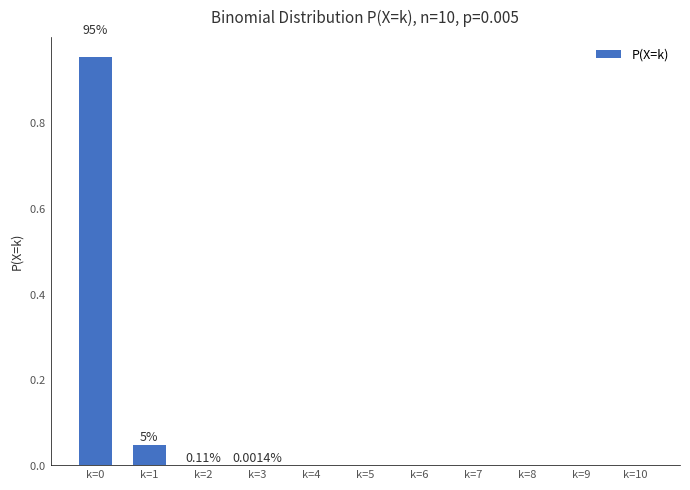

List the labels in order of value, smallest first.

k=10, k=9, k=8, k=7, k=6, k=5, k=4, k=3, k=2, k=1, k=0